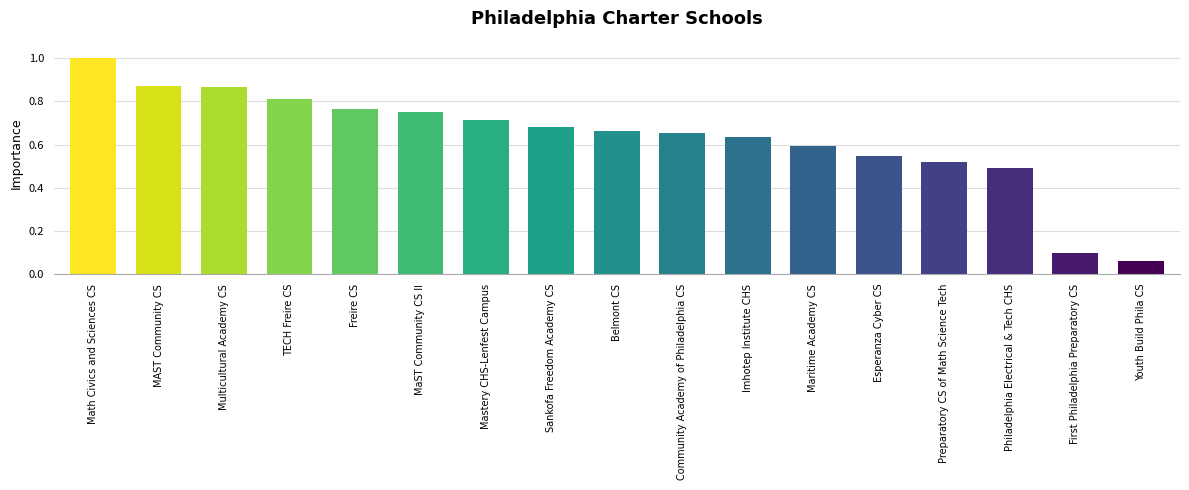

What position from the left is MaST Community CS II?

6